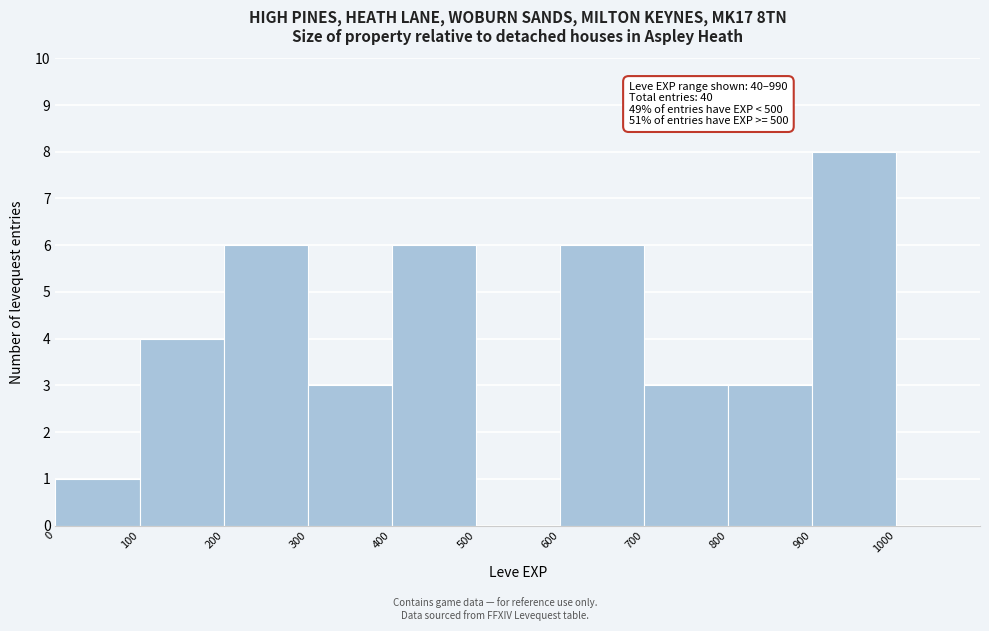

Which range on the x-axis has the tallest bar?

900 to 1000